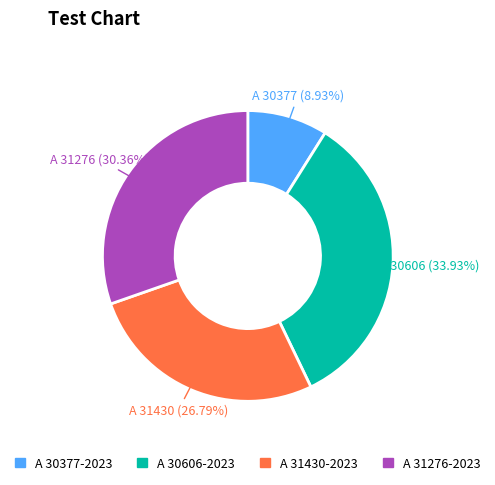

To the nearest percent, what is the combined percentage of A 31430-2023 and A 30606-2023?

61%